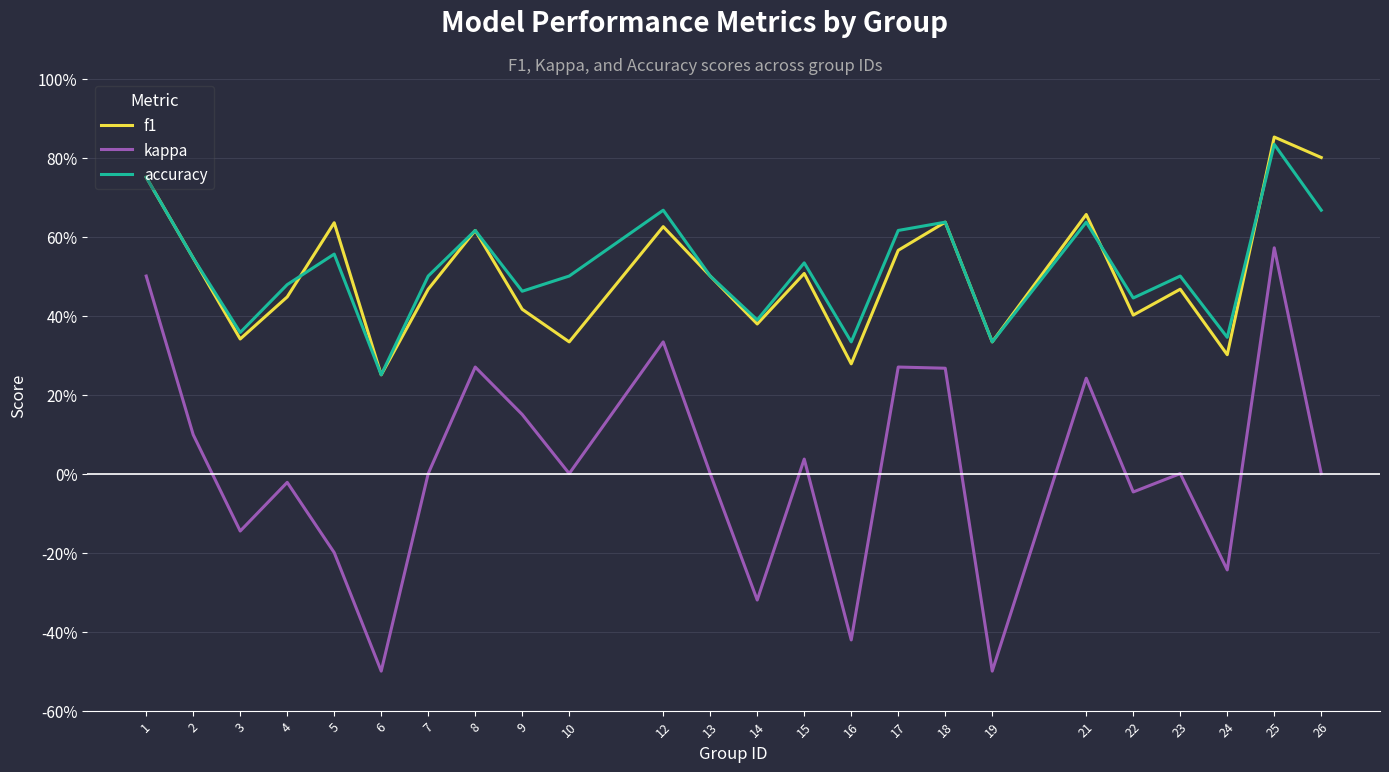

True or false: kappa and accuracy intersect in this chart.

False